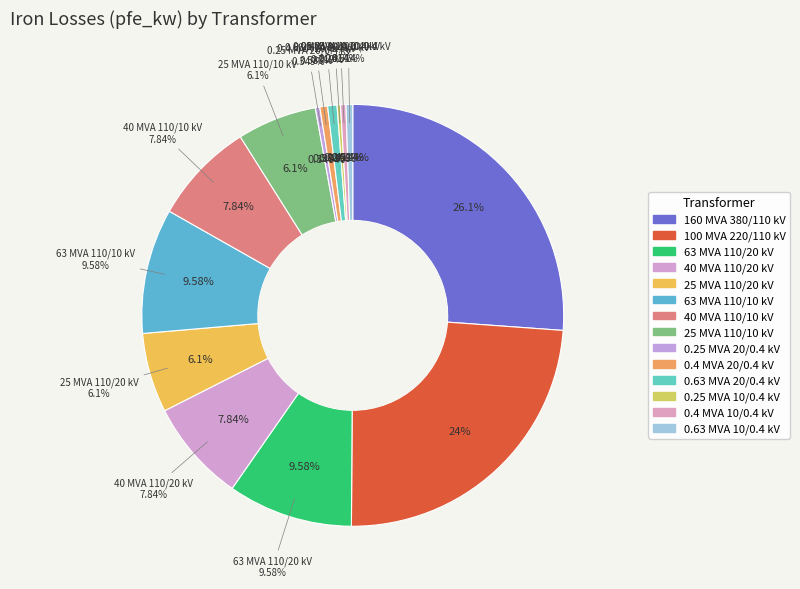

Does any single category account for the majority?

No